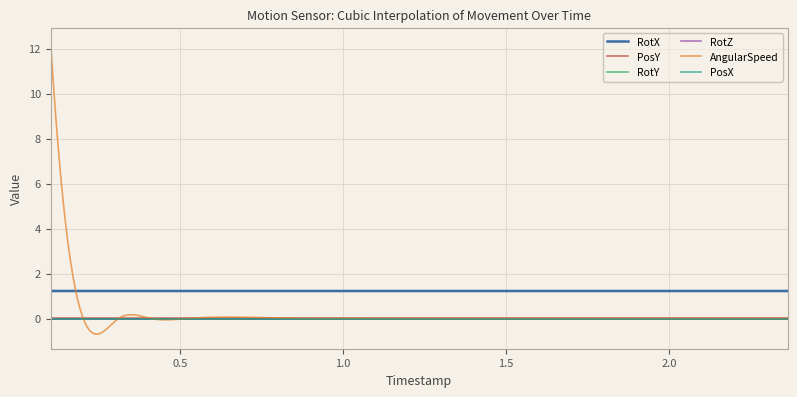

Which series has the largest total across all categories?

RotX